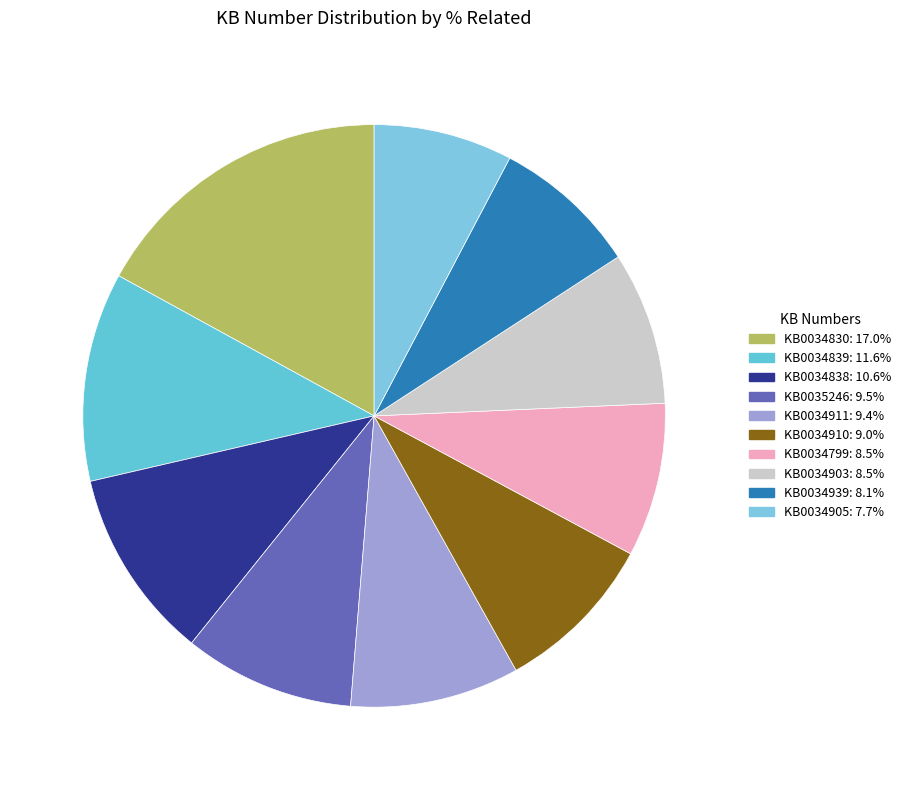

To the nearest percent, what is the difference between the largest and smallest slice percentages?

9%